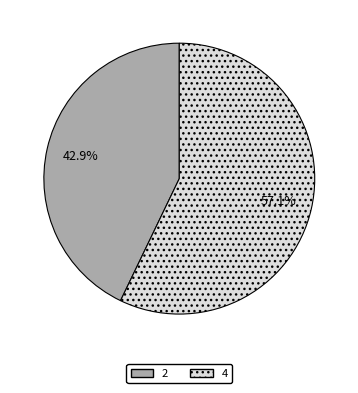

What is the largest slice in the pie chart?

4